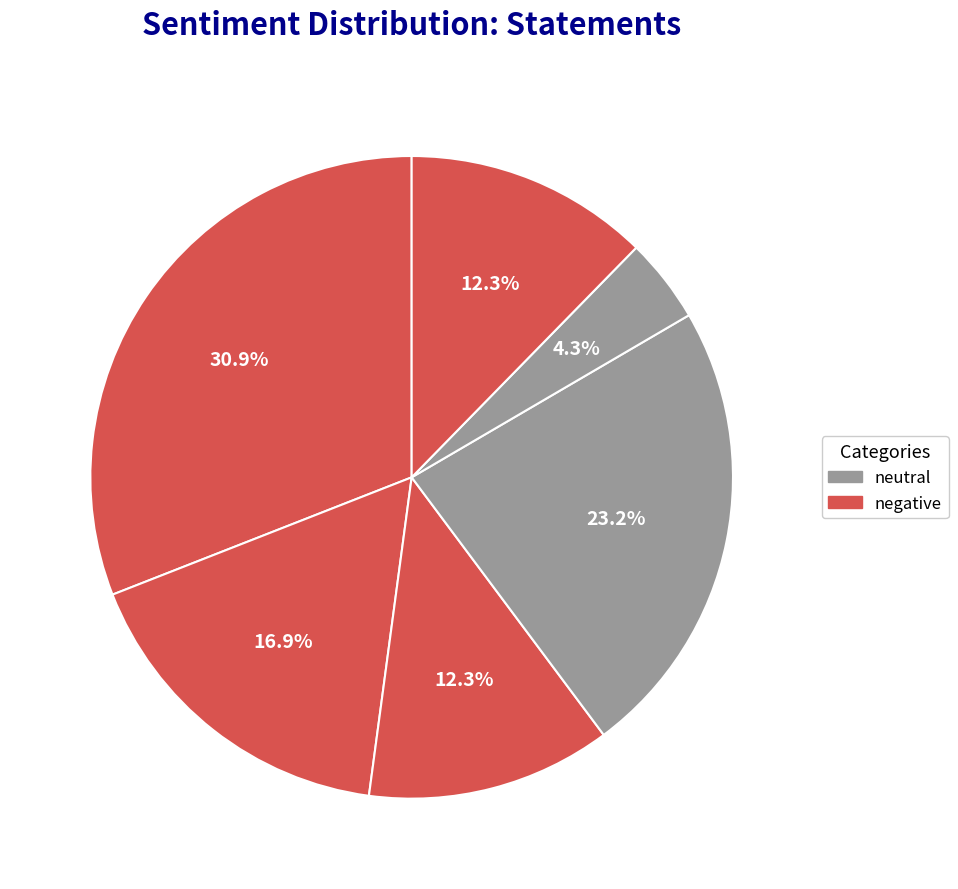

Is there any slice that represents more than half of the pie?

No